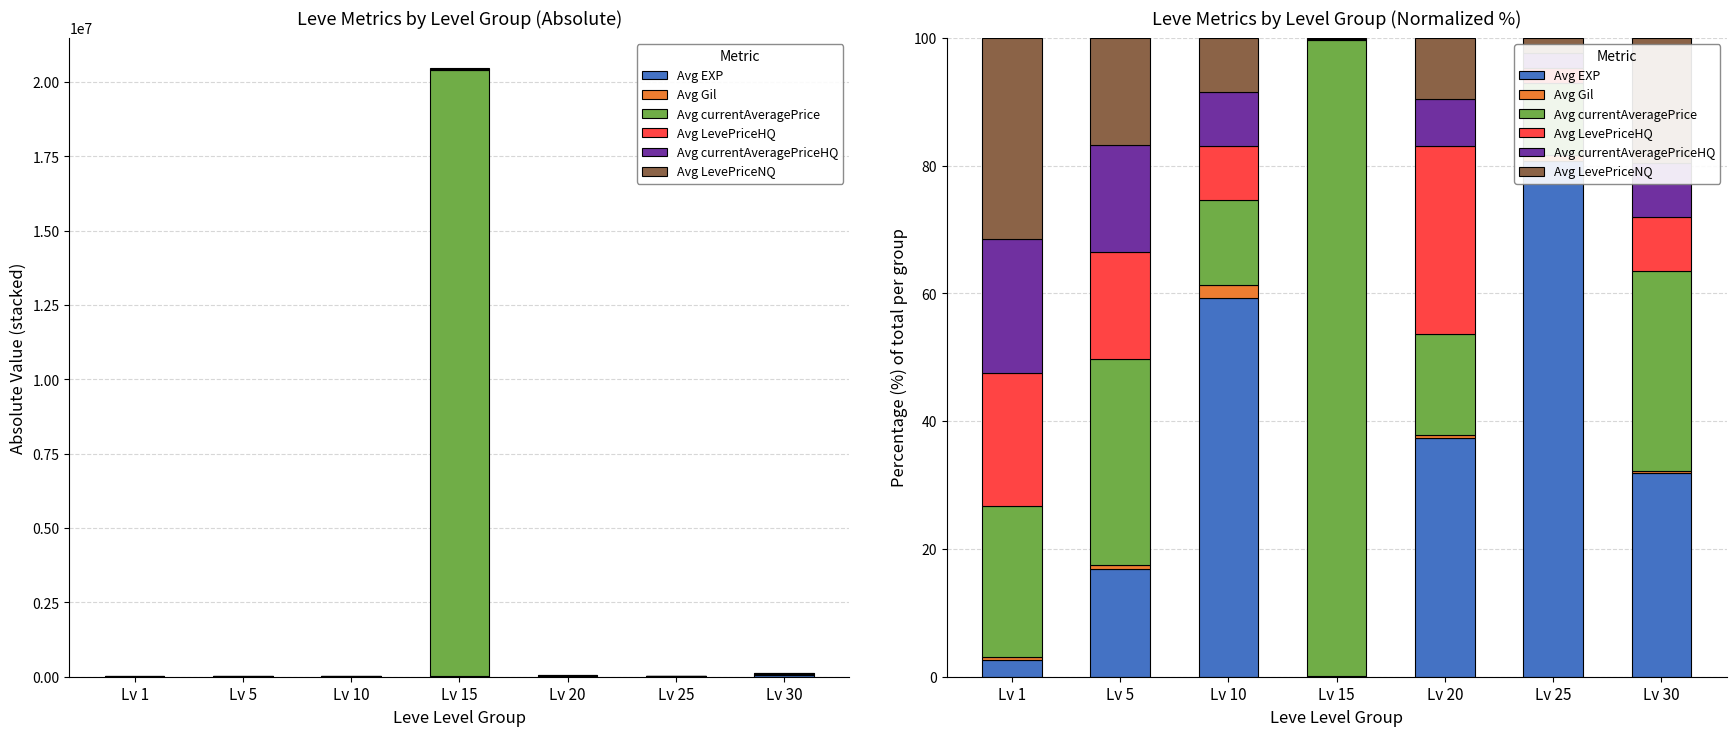

Where does the Avg LevePriceNQ series first go above 9?

Lv 1